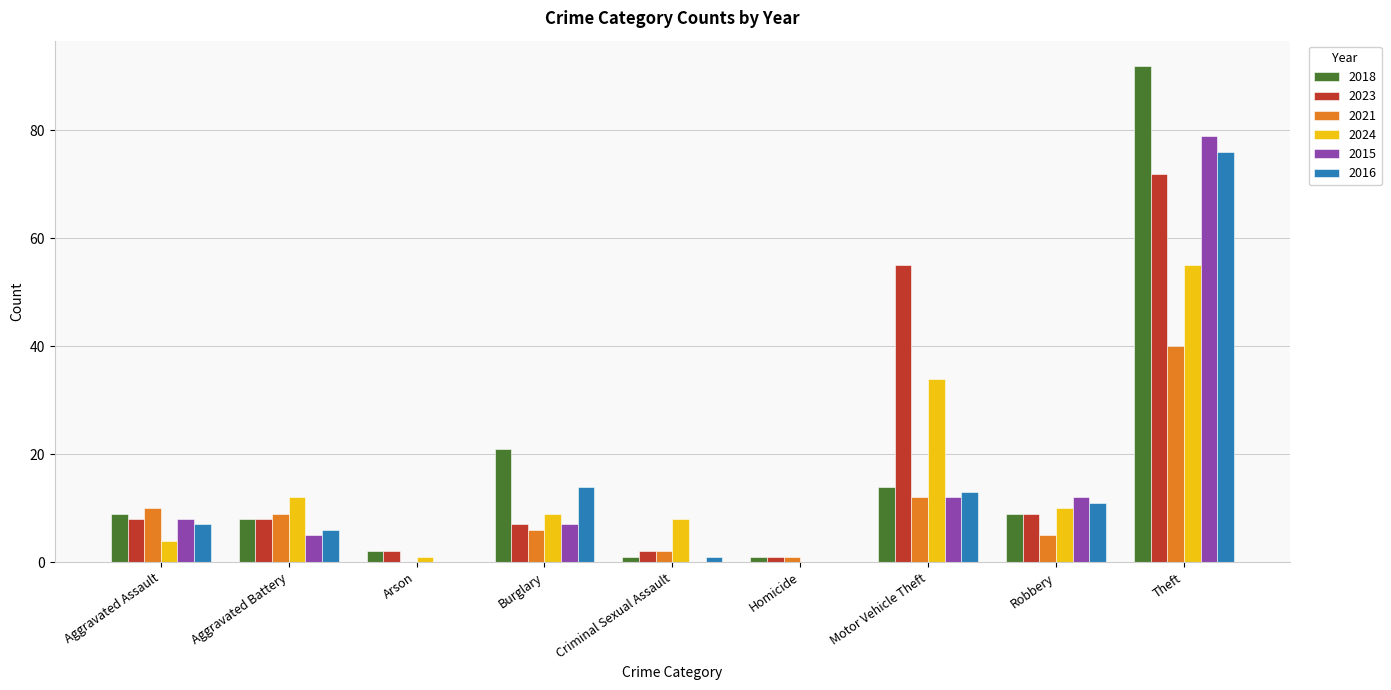

Reading left to right, transcribe all the data shown in this chart.

2018: 9	8	2	21	1	1	14	9	92
2023: 8	8	2	7	2	1	55	9	72
2021: 10	9	0	6	2	1	12	5	40
2024: 4	12	1	9	8	0	34	10	55
2015: 8	5	0	7	0	0	12	12	79
2016: 7	6	0	14	1	0	13	11	76